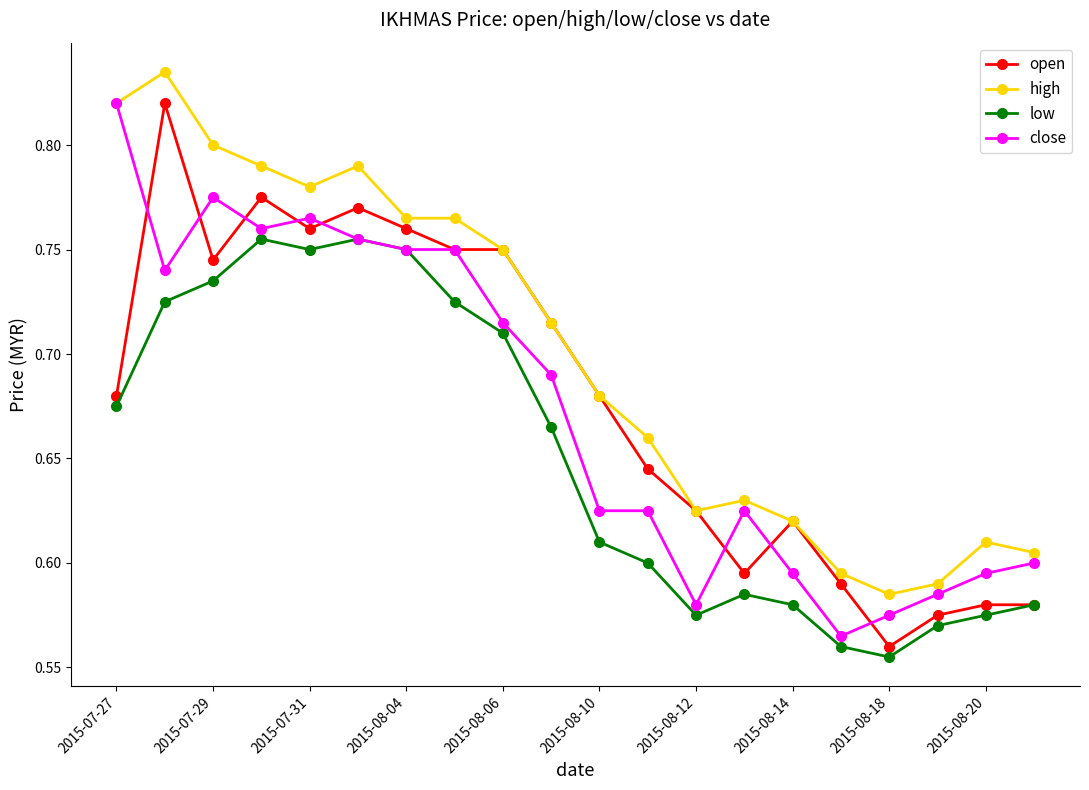

Which series has the largest total across all categories?

high